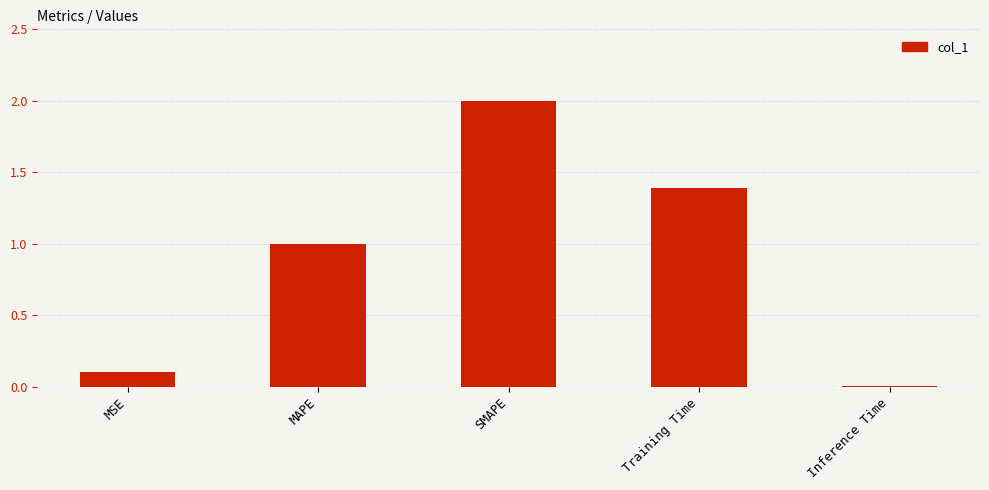

At which category does the chart reach its peak across all series?

SMAPE